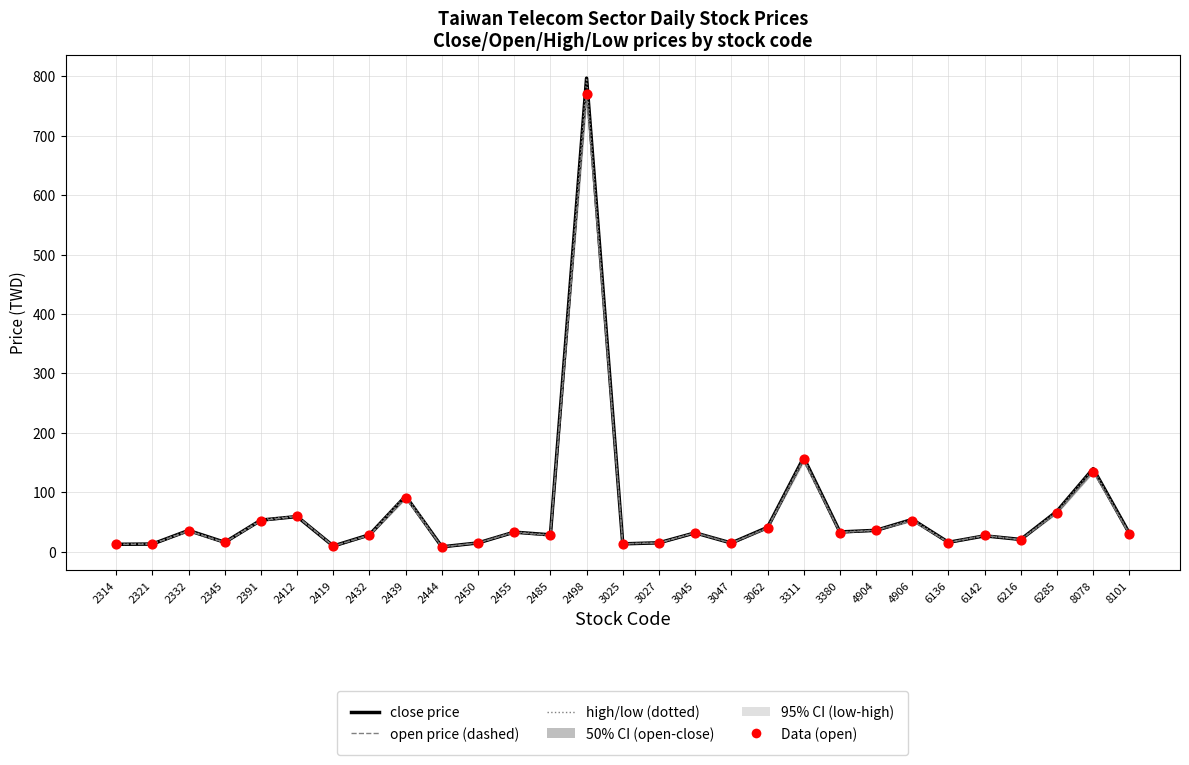

Which series has the widest spread of Y values?

close price